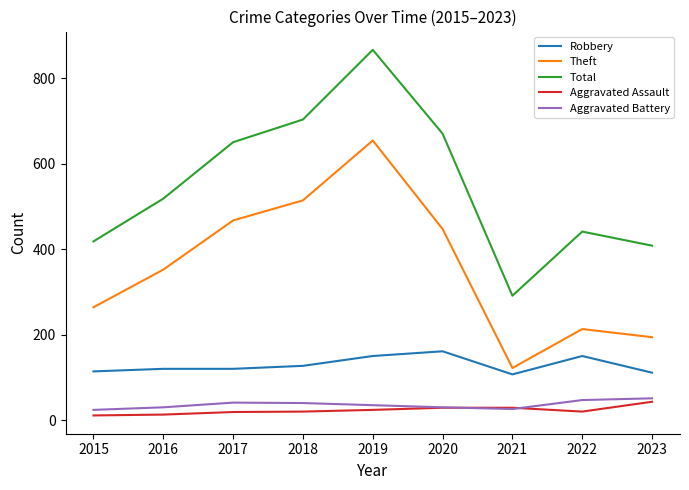

Between 2018 and 2019, which series saw the biggest shift?

Total